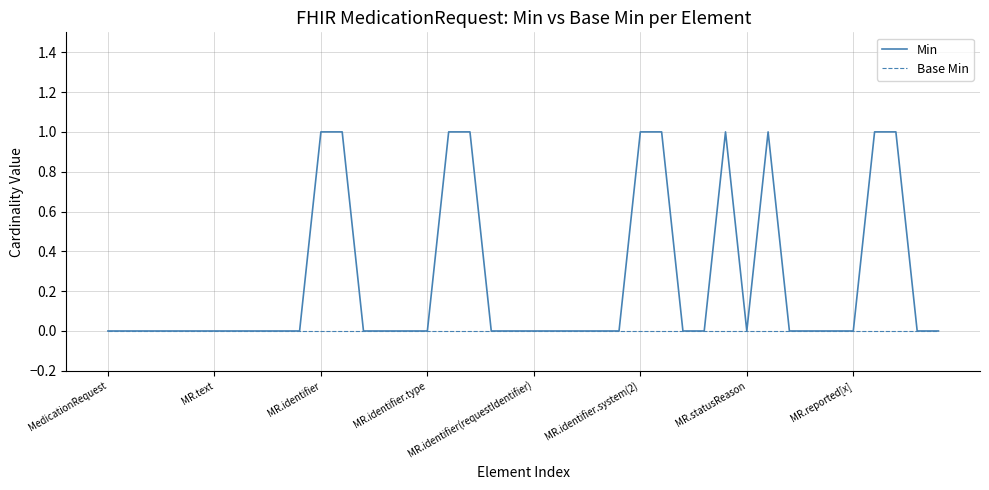

Which series has the largest range (max minus min)?

Min